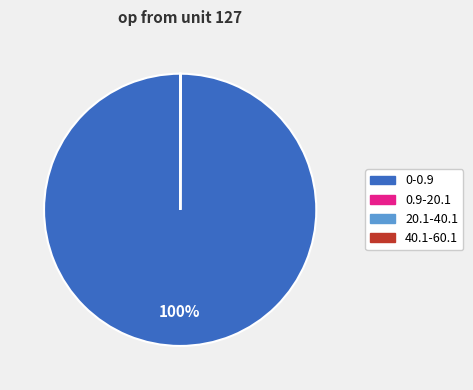

What is the majority slice?

0-0.9